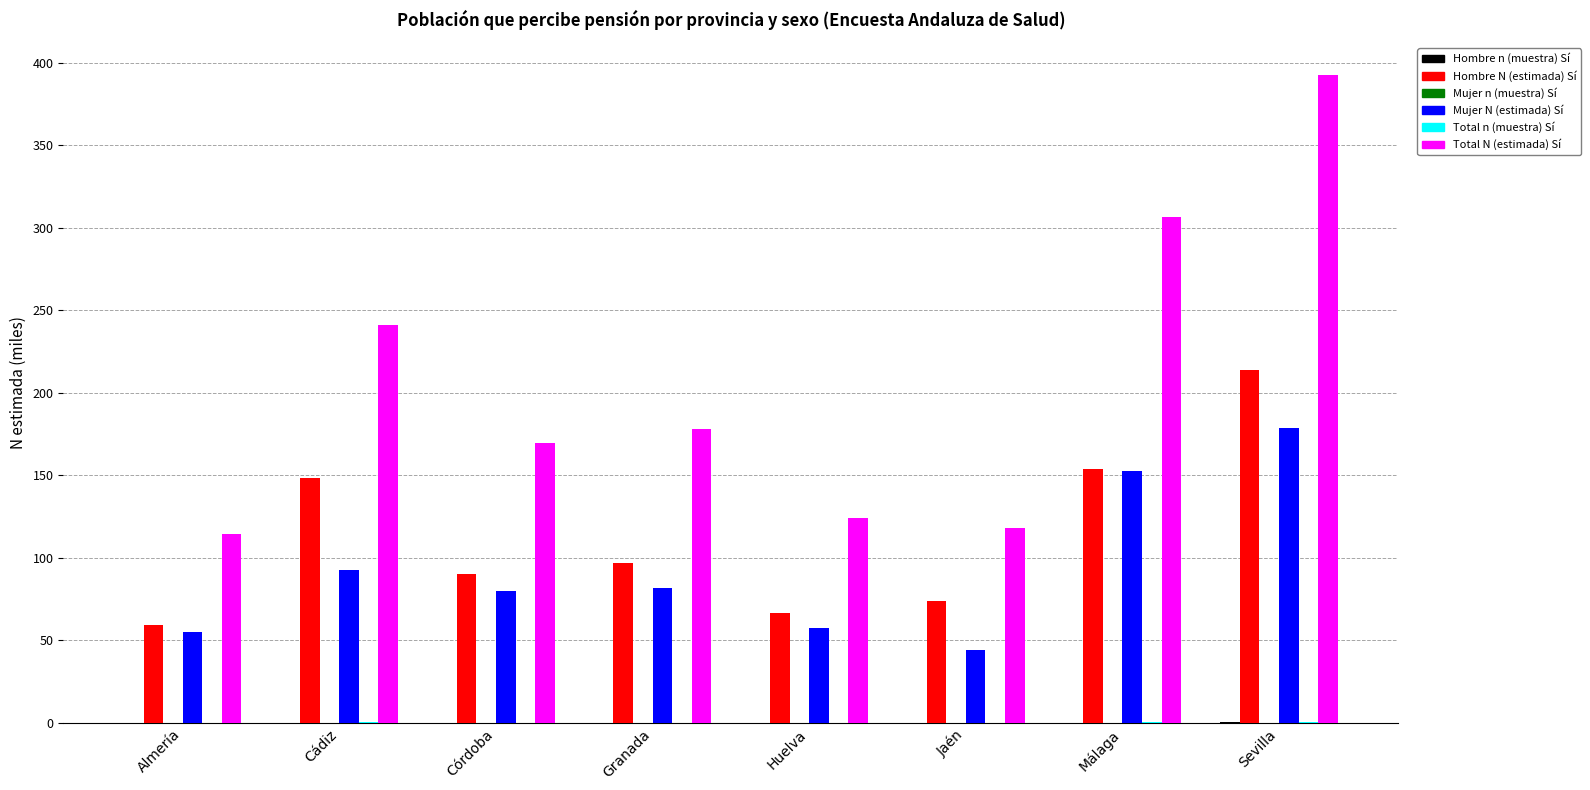

Read the Total N (estimada) Sí value at Huelva.

123.9